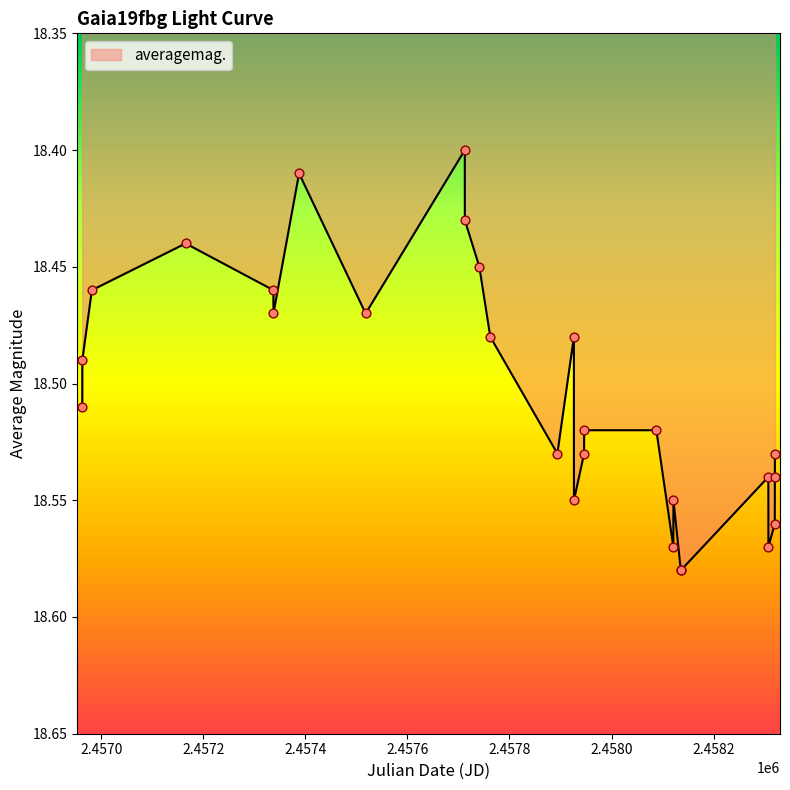

Does the chart have visible grid lines?

No